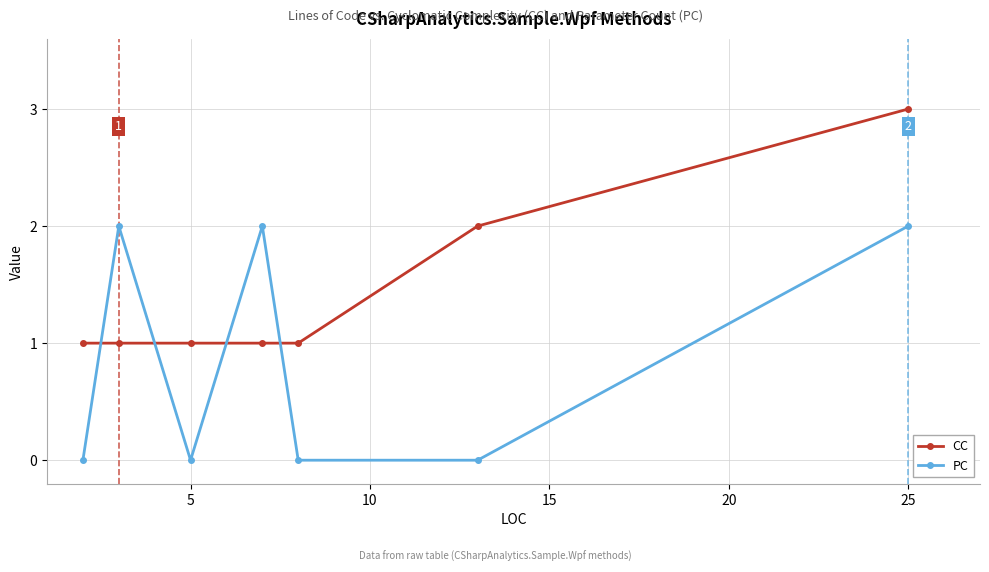

What is the difference between the second highest and second lowest values in the PC series?

2